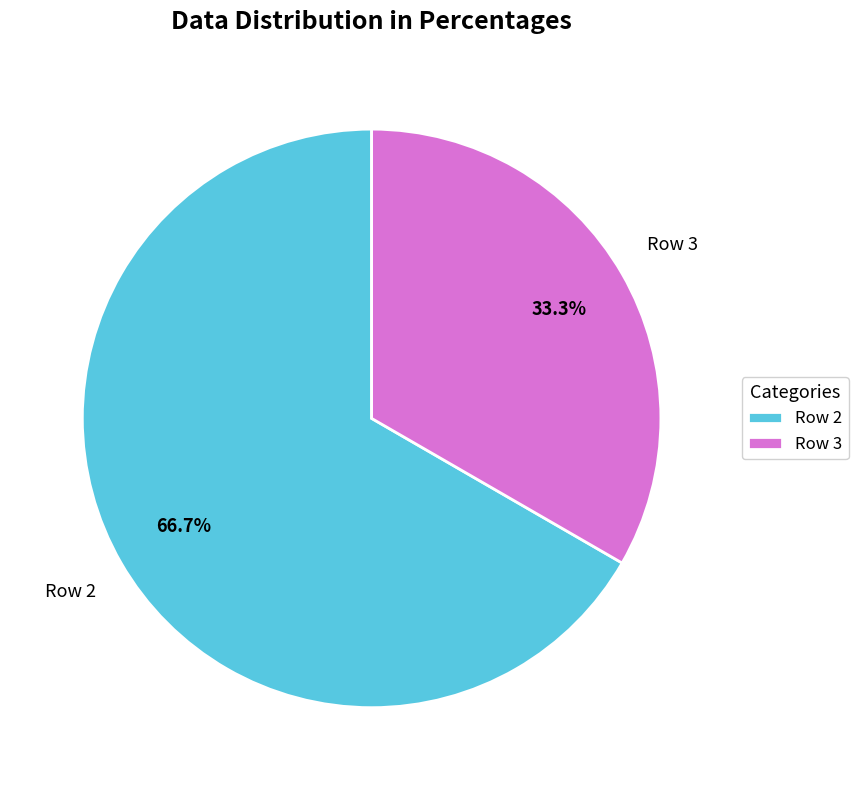

Is there a majority slice in this chart?

Yes